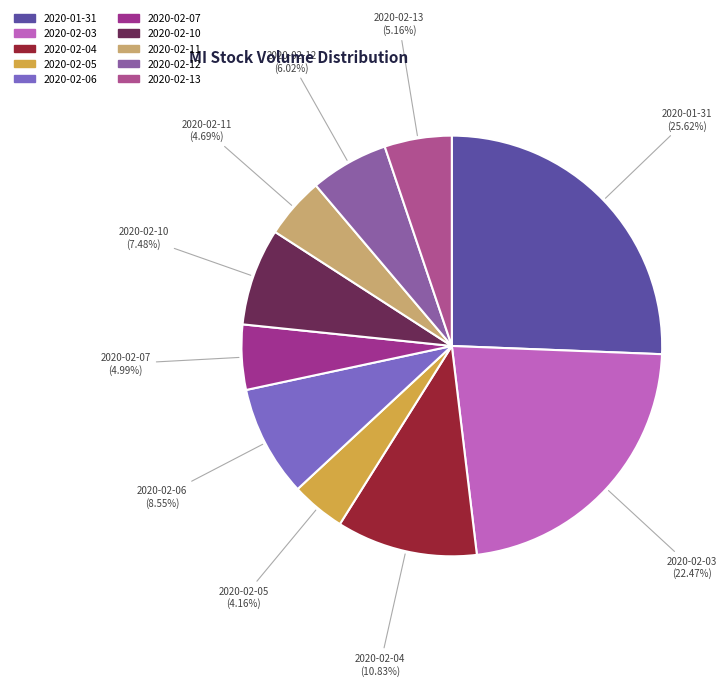

What percentage is NOT represented by 2020-02-05?

95.8%